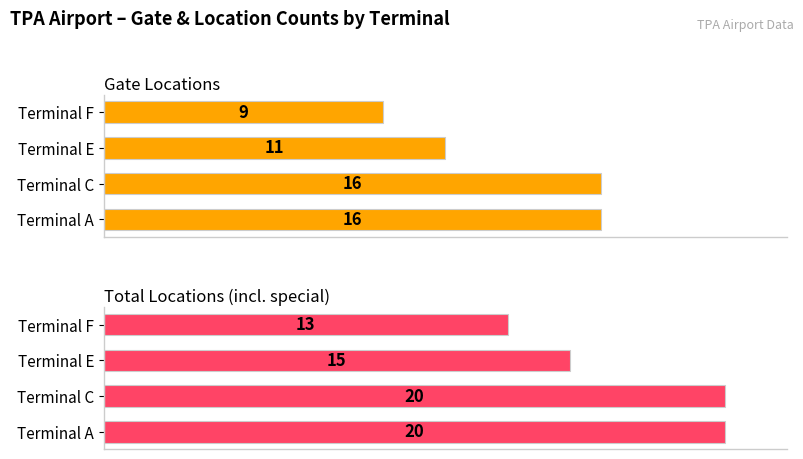

Is it true that Total Locations (incl. special) equals 32 at Terminal A?

False